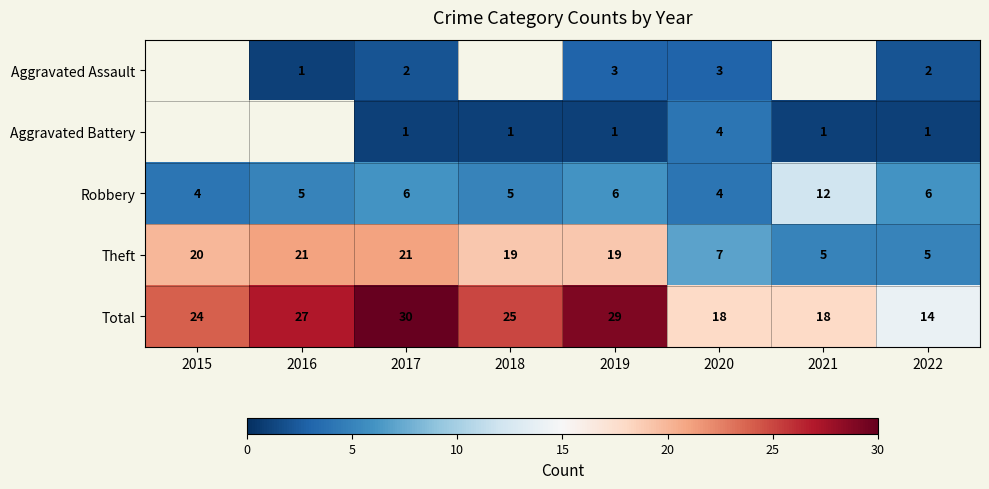

Read the Theft value at 2016, to the nearest 5.

20